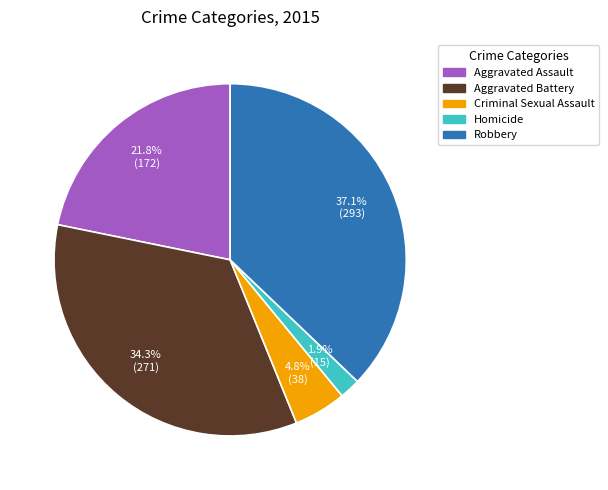

To the nearest percent, what portion does Aggravated Assault represent?

22%